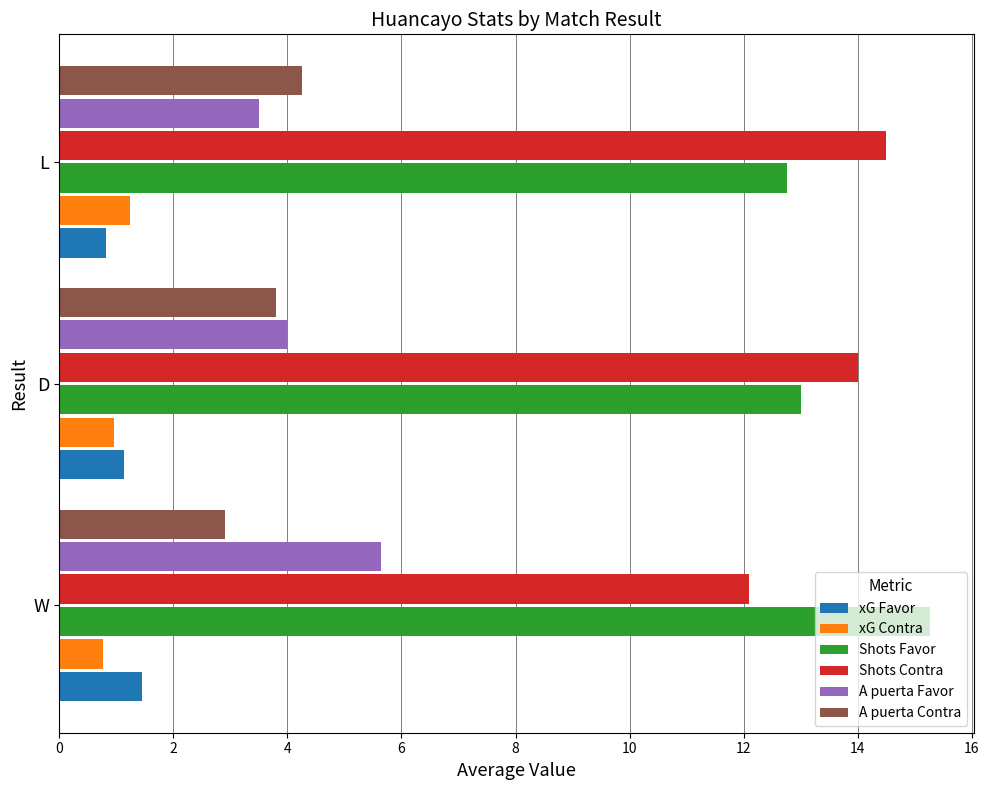

What are all the series names shown in the legend?

xG Favor, xG Contra, Shots Favor, Shots Contra, A puerta Favor, A puerta Contra